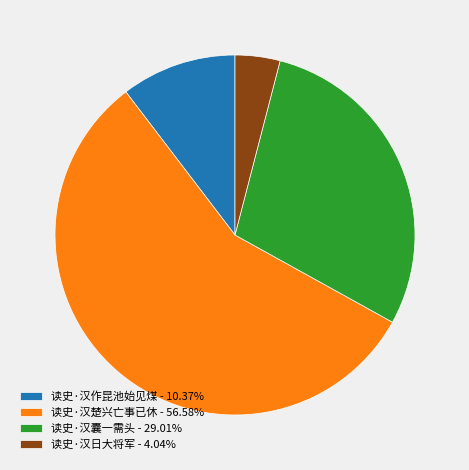

Rank the categories by value from lowest to highest.

读史·汉日大将军, 读史·汉作昆池始见煤, 读史·汉囊一需头, 读史·汉楚兴亡事已休